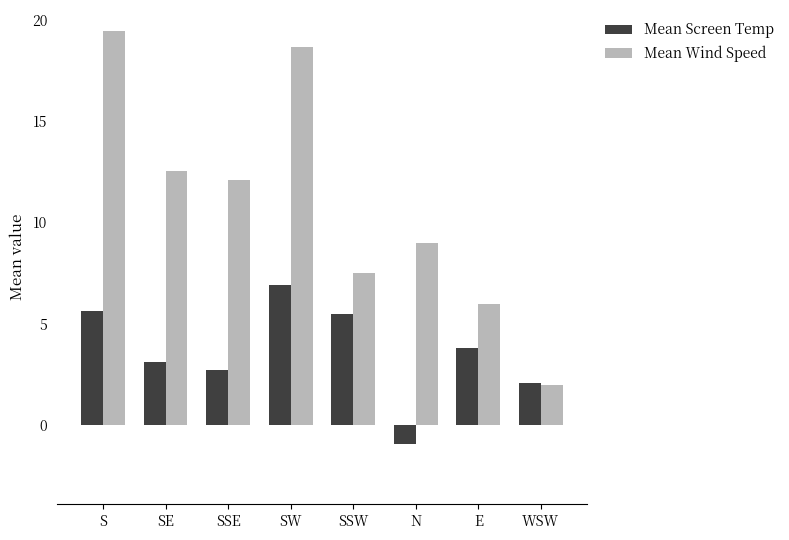

Rank the series at SSW from highest to lowest value.

Mean Wind Speed, Mean Screen Temp